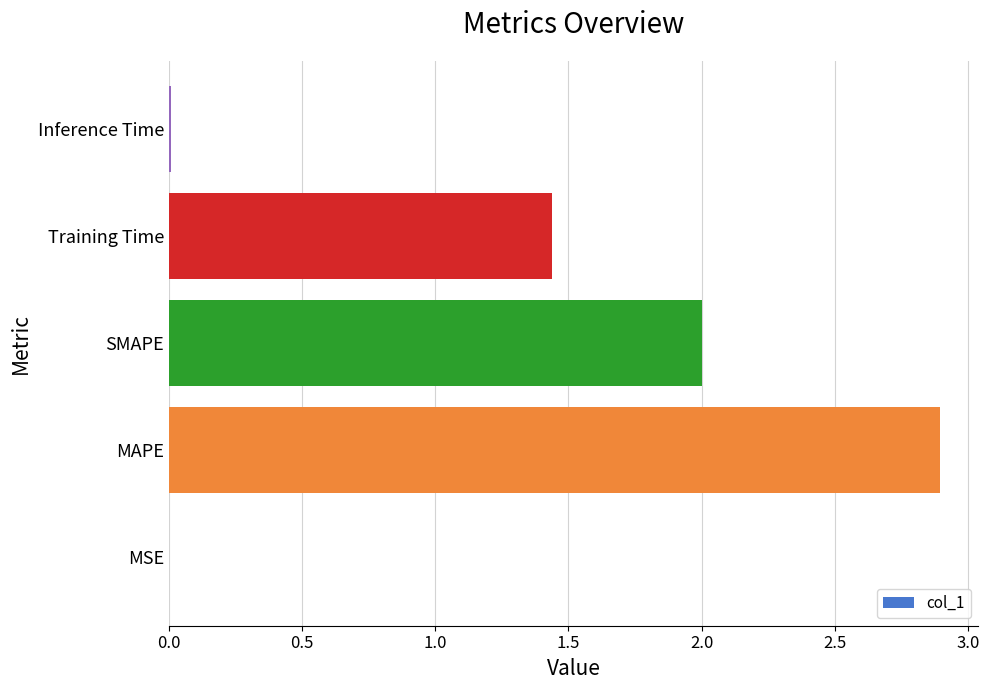

What is the sum of all values?

6.3